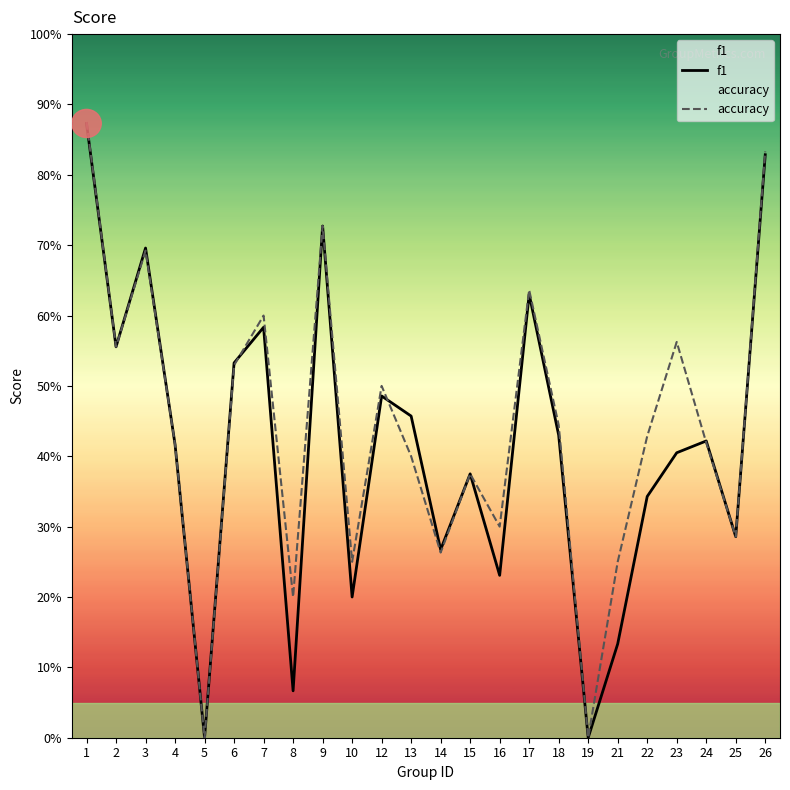

List the series in order of their peak value, highest first.

accuracy, f1